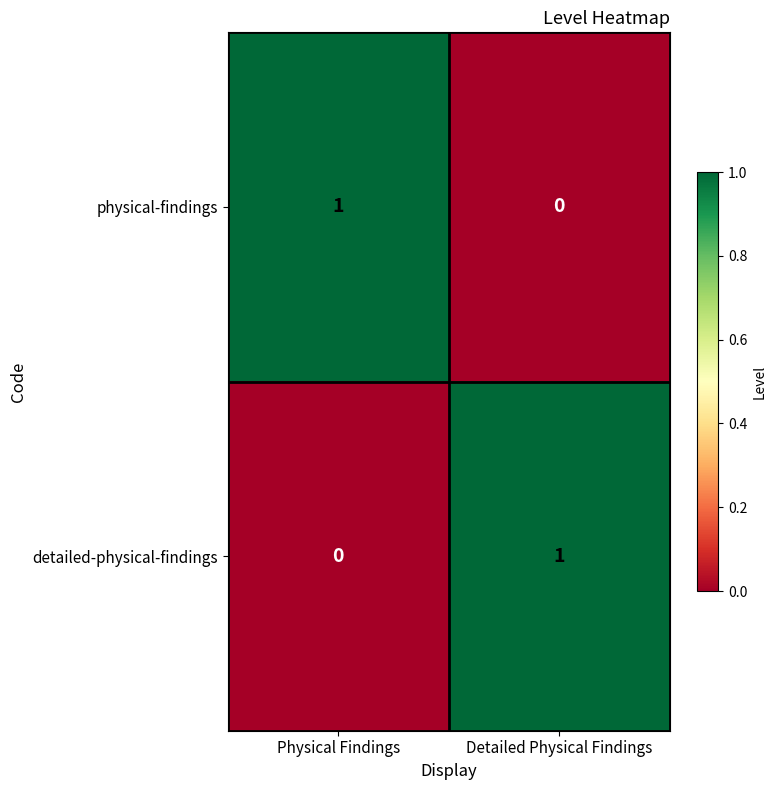

Rank the series at Detailed Physical Findings from lowest to highest value.

physical-findings, detailed-physical-findings